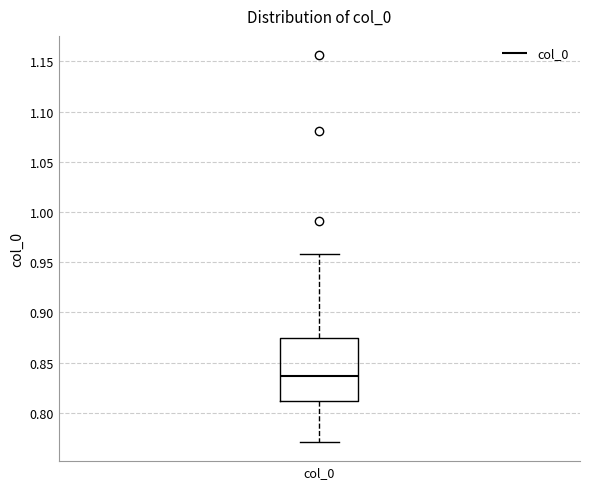

Where is the lower edge of the box for col_0 on the y-axis? The values are not printed on the chart, so give them approximately, as read against the axis.

0.810